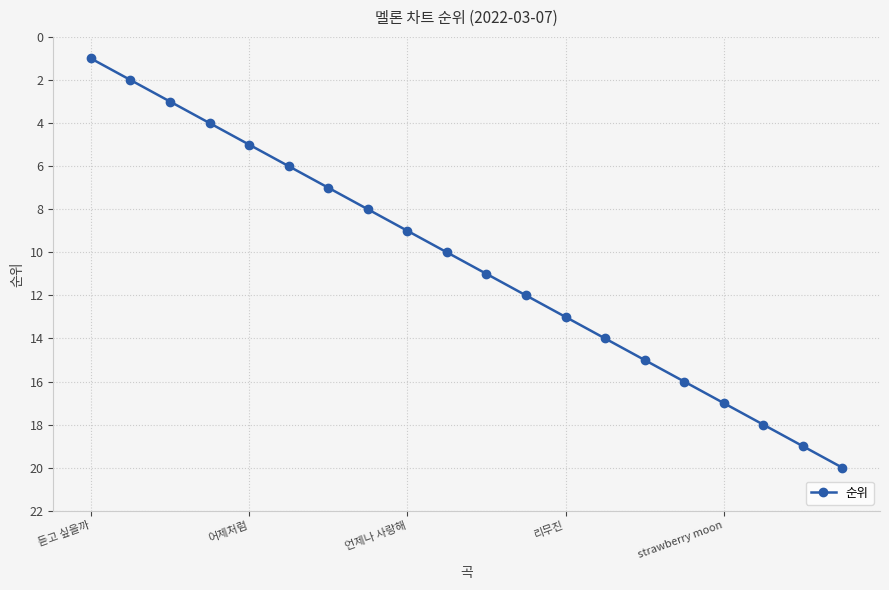

What is the sum of all values?

210